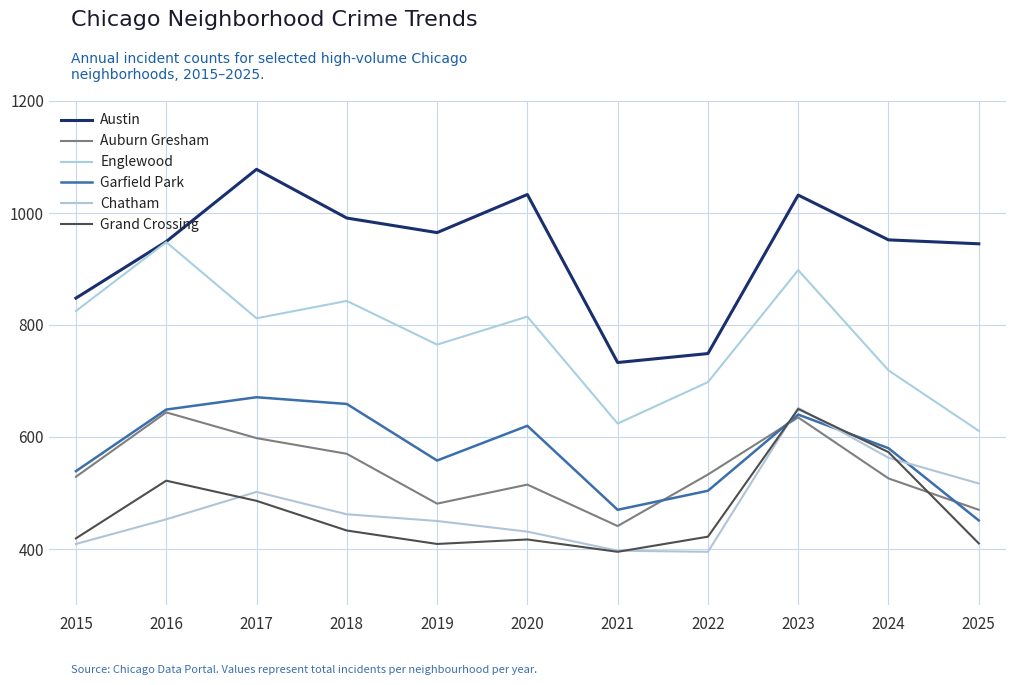

At how many categories does at least one series exceed 500?

11